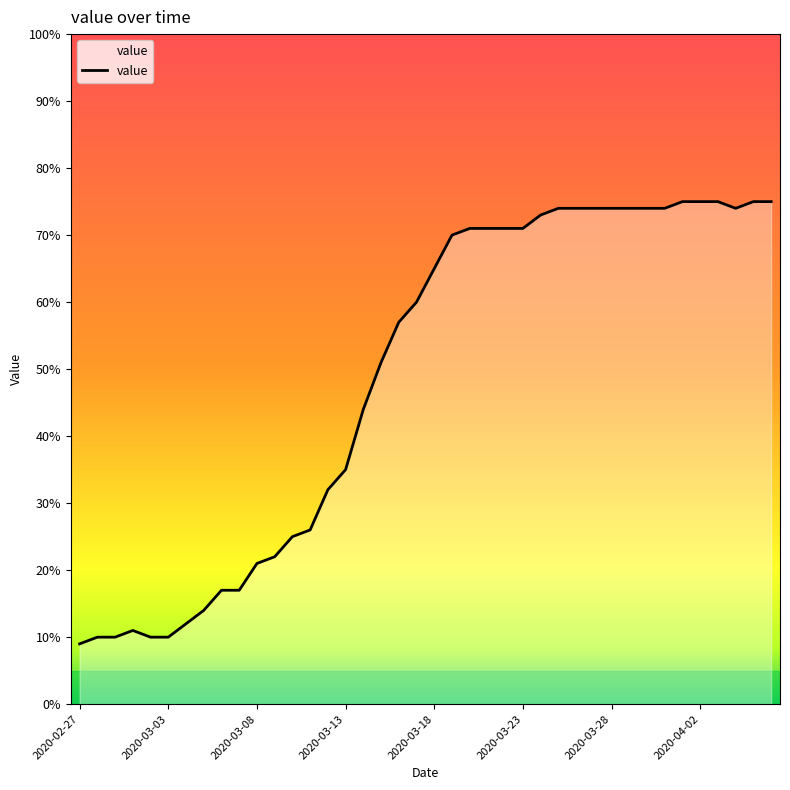

What is the difference between the maximum and minimum values?

66